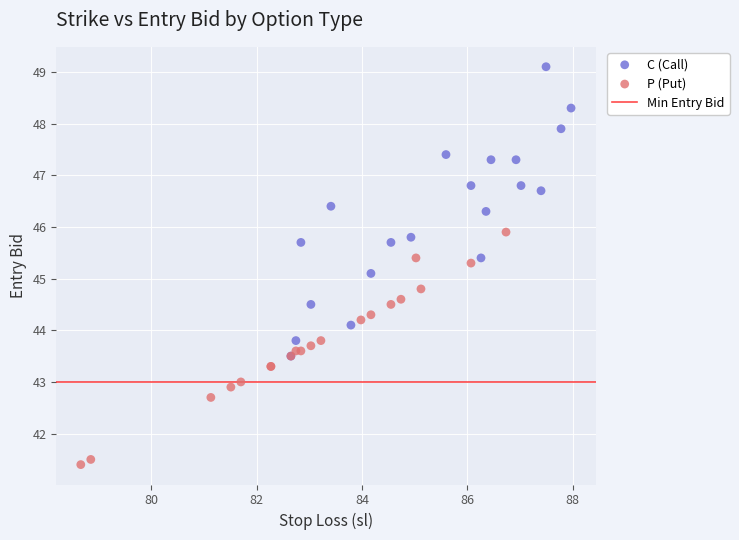

Which series reaches the minimum Y coordinate?

P (Put)